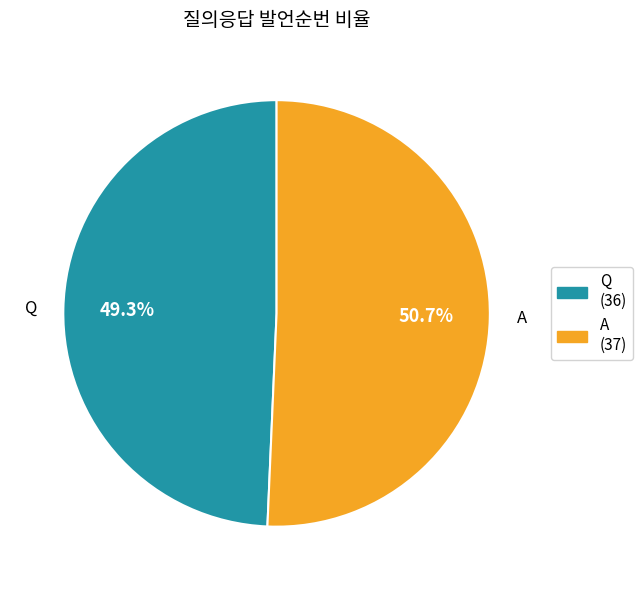

To the nearest percent, what is the difference between the largest and smallest slice percentages?

1%